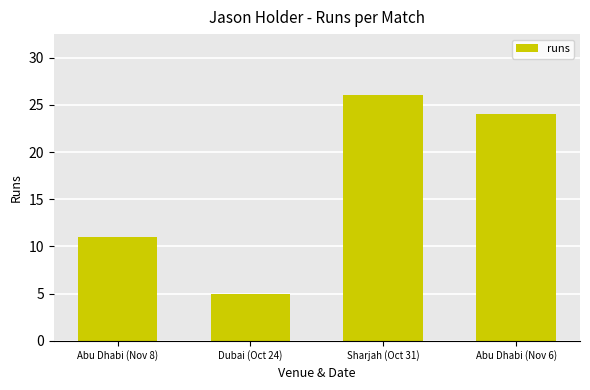

The chart shows a value of 11 at Abu Dhabi (Nov 8). True or false?

True